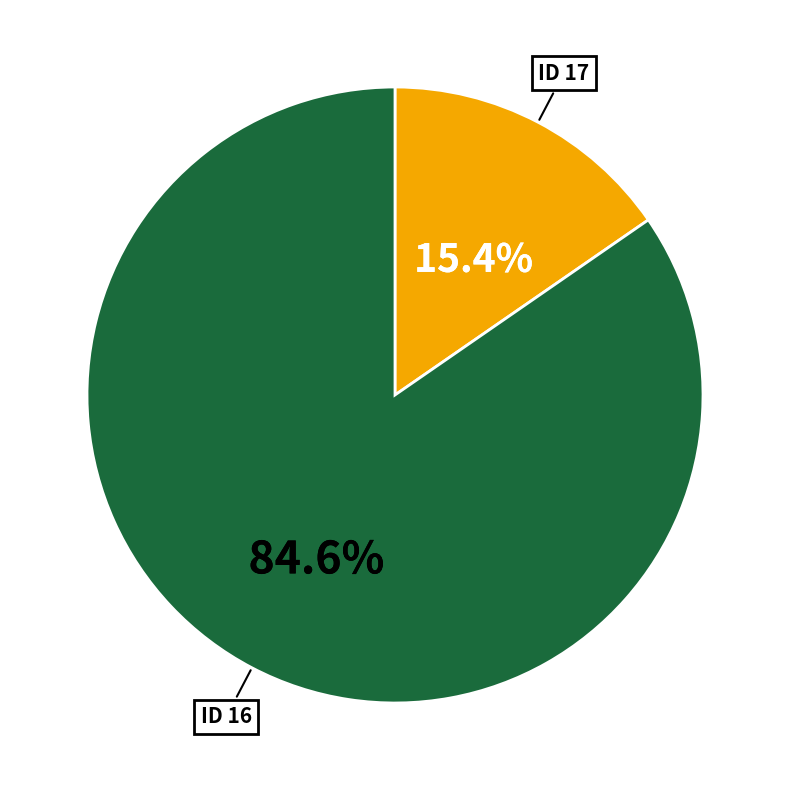

Count the number of slices in the pie.

2